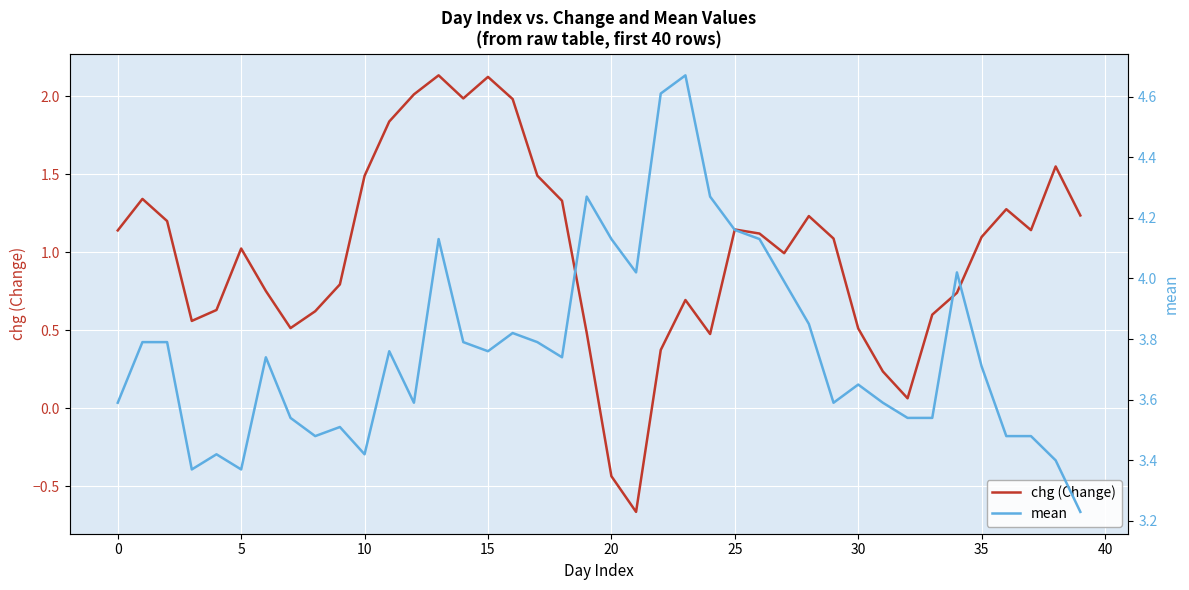

True or false: chg (Change) has a value of 0.5 at 19.

True